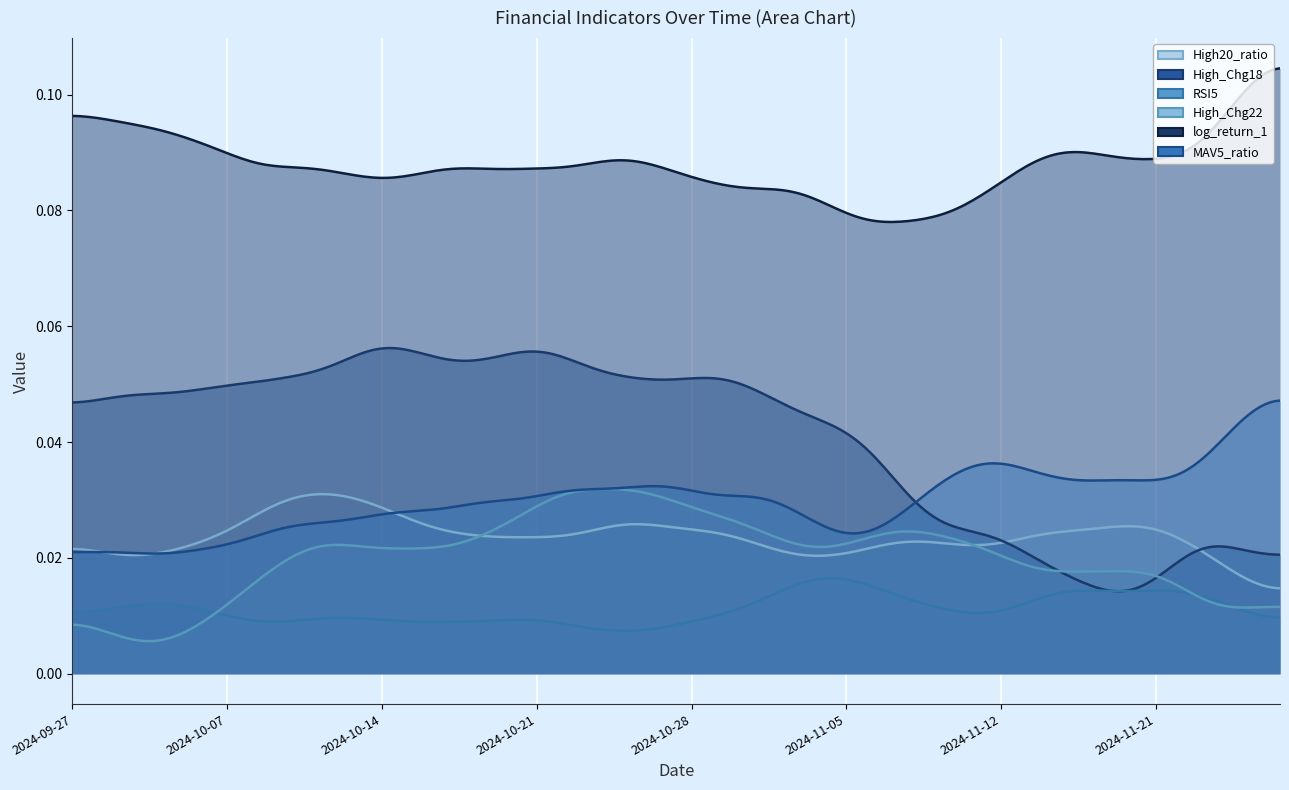

Count the number of data series in this chart.

6